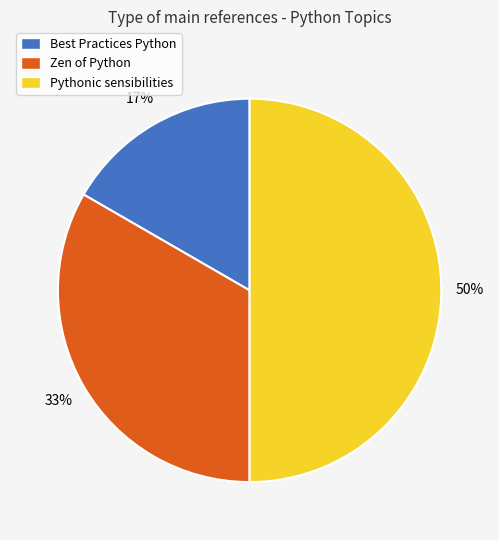

What is the smallest slice in the pie chart?

Best Practices Python